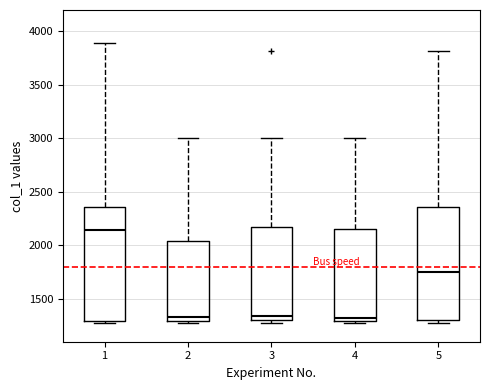

Where is the upper edge of the box at x = 1 on the y-axis? The values are not printed on the chart, so give them approximately, as read against the axis.

2350